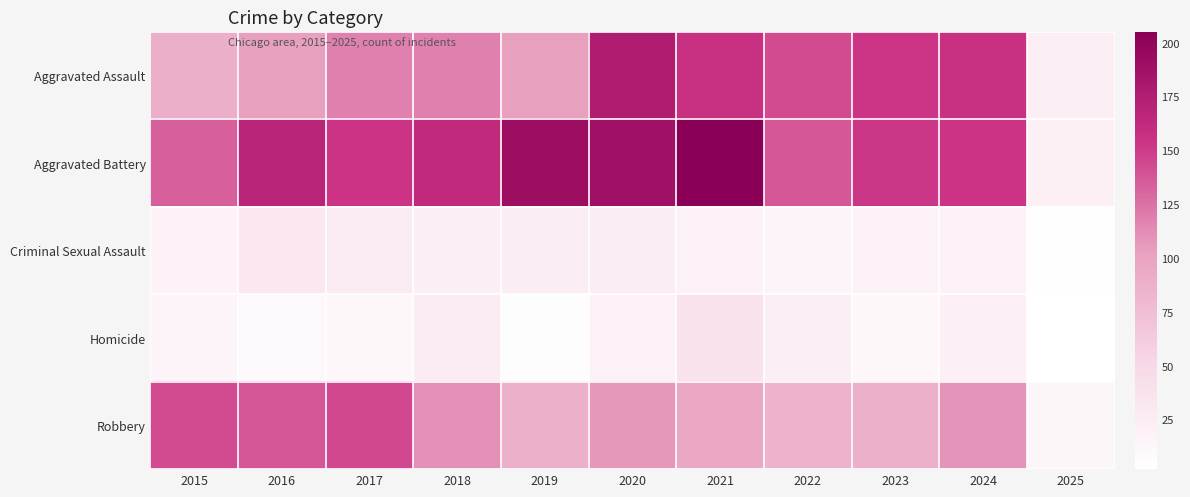

Which has a higher value, 2018 or 2023?

2023